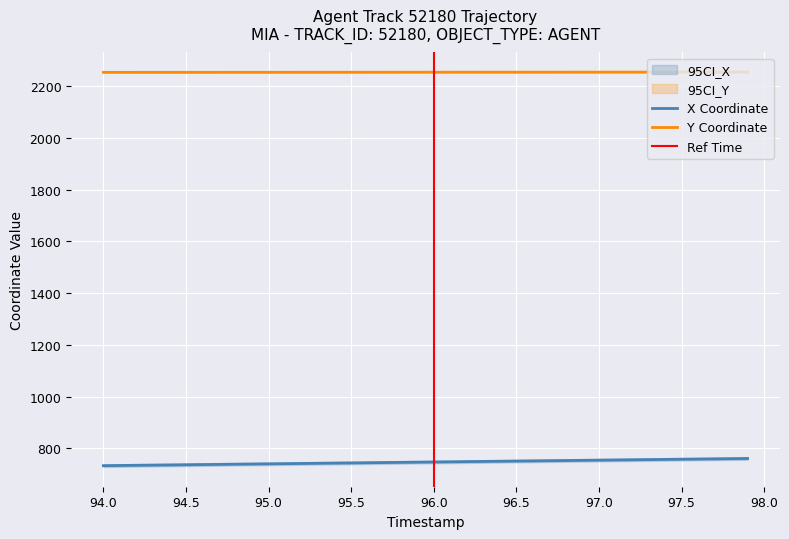

List the series in order of their overall mean, highest first.

Y, X